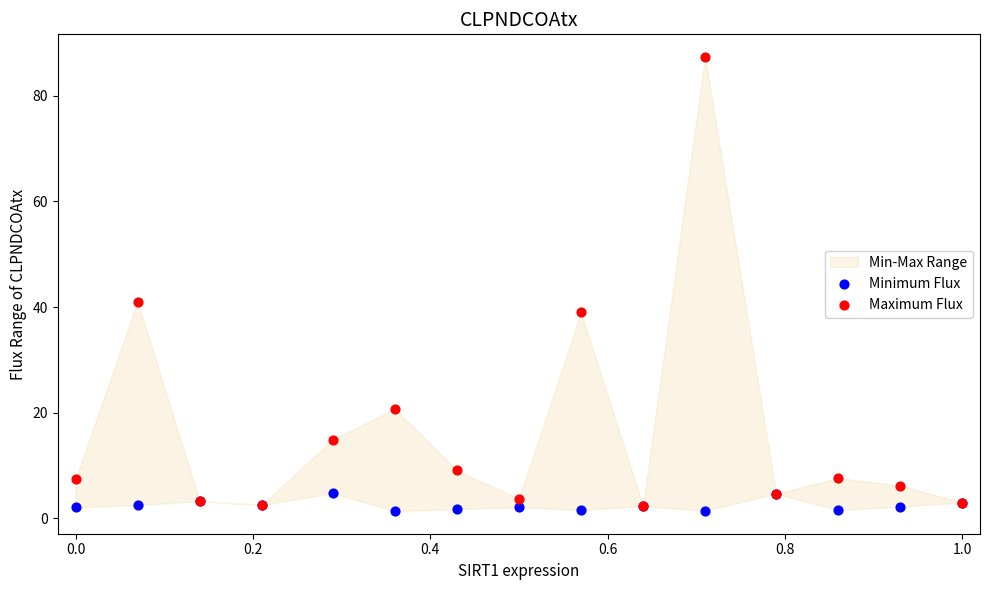

In the Maximum Flux series, what Y value is closest to 44?

41.0